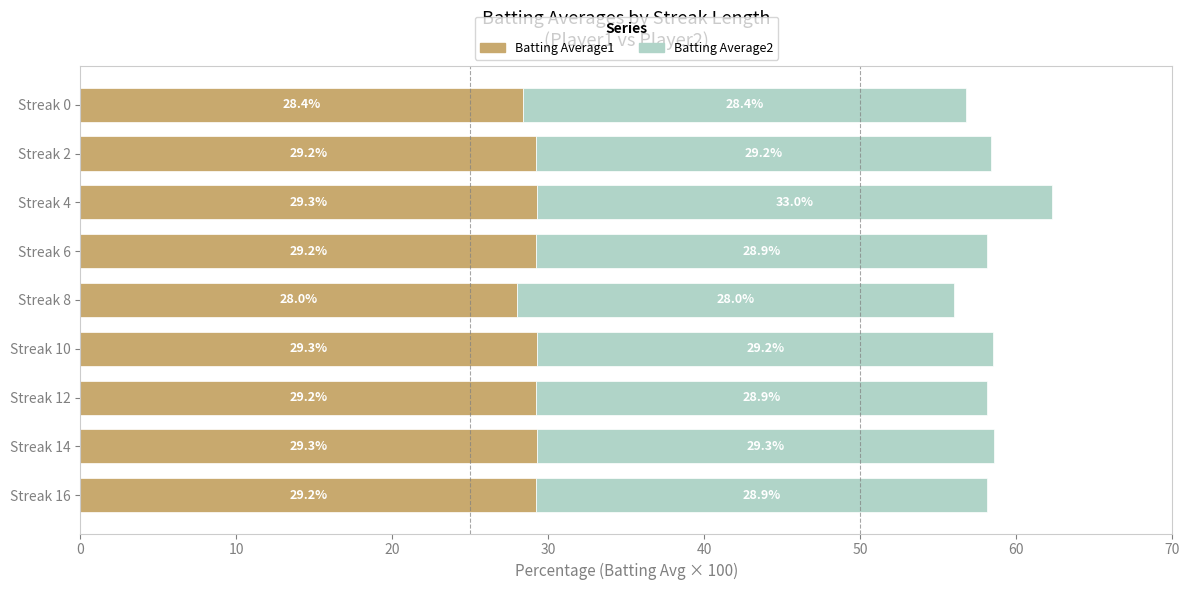

Where is Batting Average1 nearest to the value 28?

Streak 8